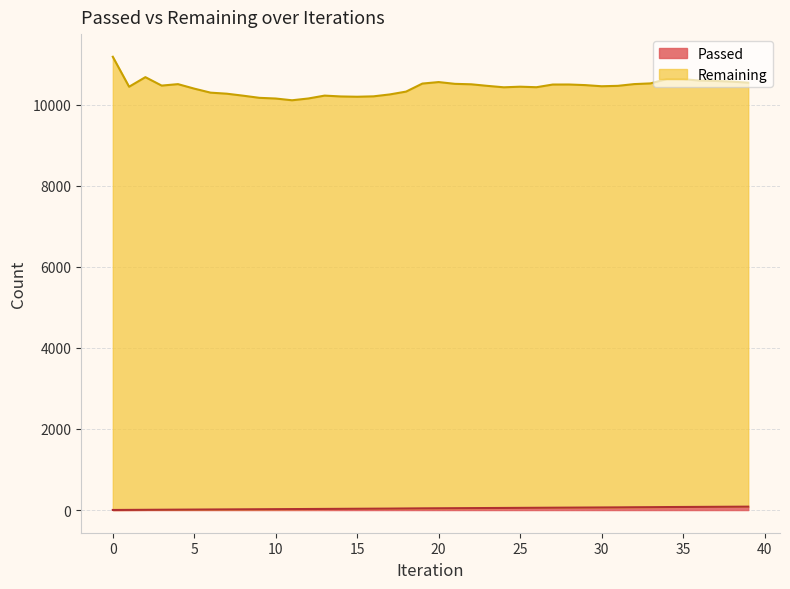

True or false: Passed has more than 0 interior local peaks.

False